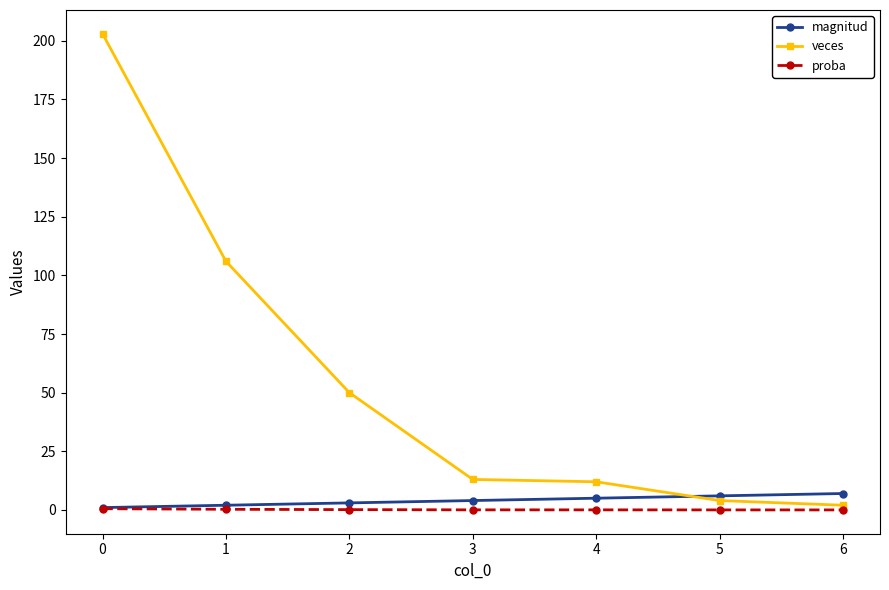

Is it true that proba equals 0.0 at 6?

True